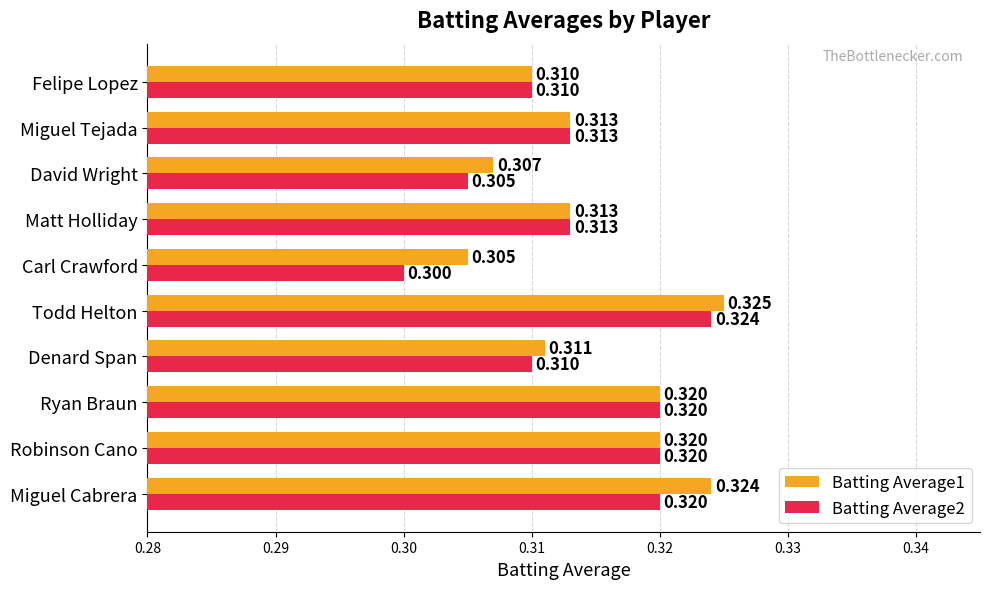

What are all the series names shown in the legend?

Batting Average1, Batting Average2